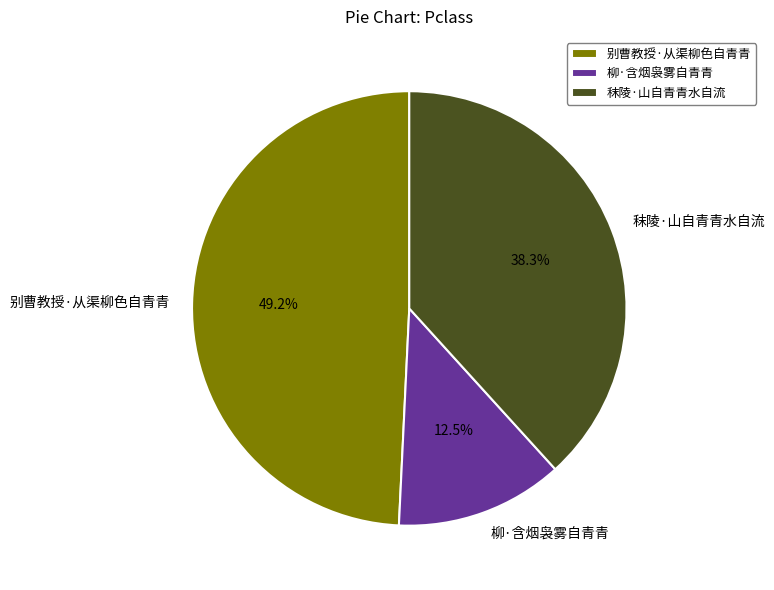

To the nearest percent, what is the difference between the largest and smallest slice percentages?

37%